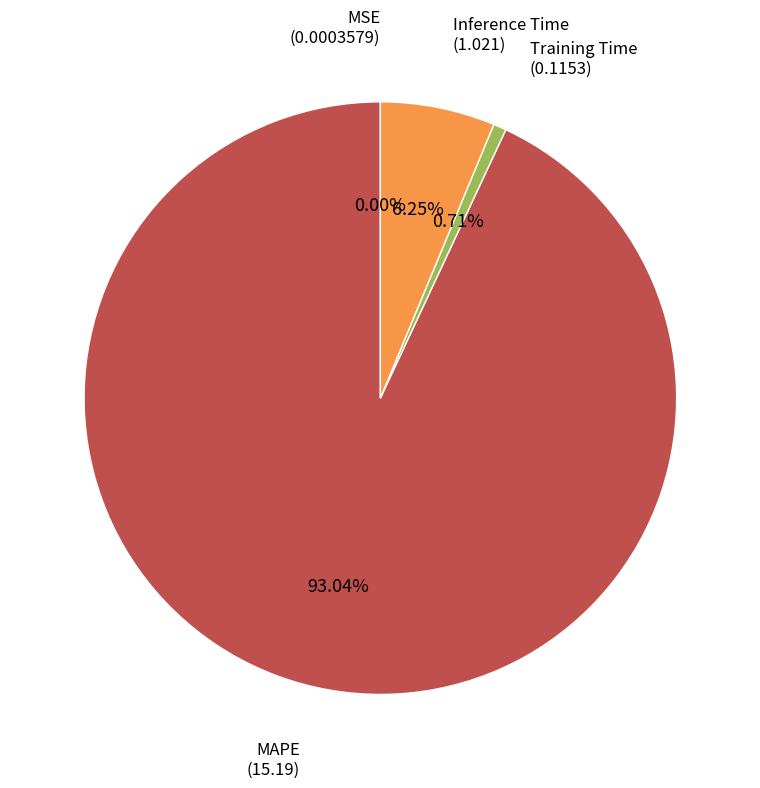

Does any single category account for the majority?

Yes